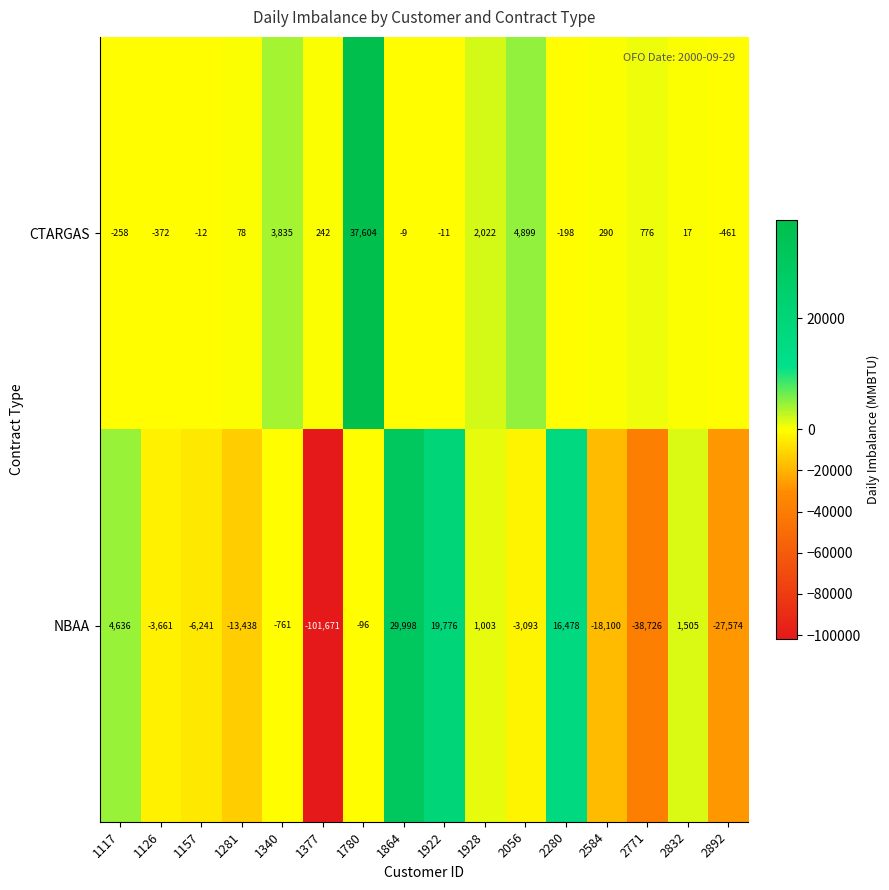

True or false: CTARGAS has a value of 4899 at 2056.

True